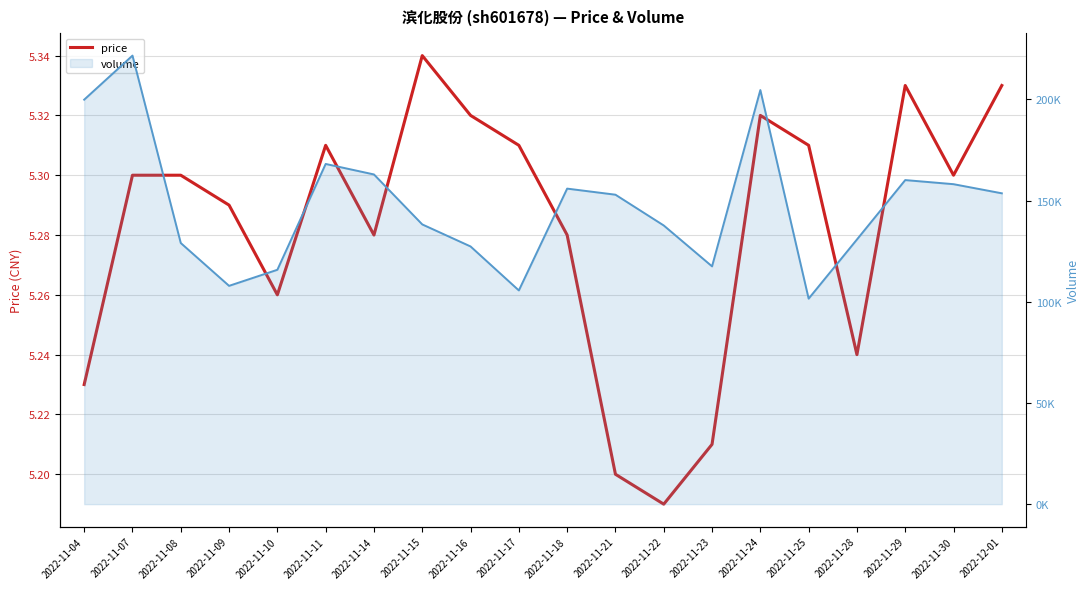

Reading right to left, list all the values displayed in this chart.

2022-12-01=5.3	2022-11-30=5.3	2022-11-29=5.3	2022-11-28=5.2	2022-11-25=5.3	2022-11-24=5.3	2022-11-23=5.2	2022-11-22=5.2	2022-11-21=5.2	2022-11-18=5.3	2022-11-17=5.3	2022-11-16=5.3	2022-11-15=5.3	2022-11-14=5.3	2022-11-11=5.3	2022-11-10=5.3	2022-11-09=5.3	2022-11-08=5.3	2022-11-07=5.3	2022-11-04=5.2